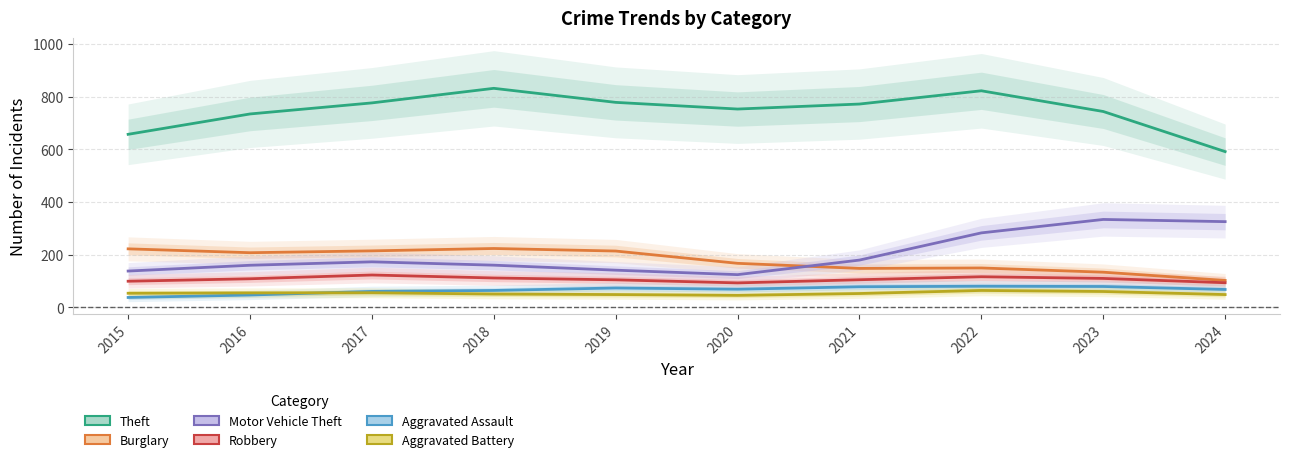

What is the value of the Theft point at the 5th from the left?

778.3